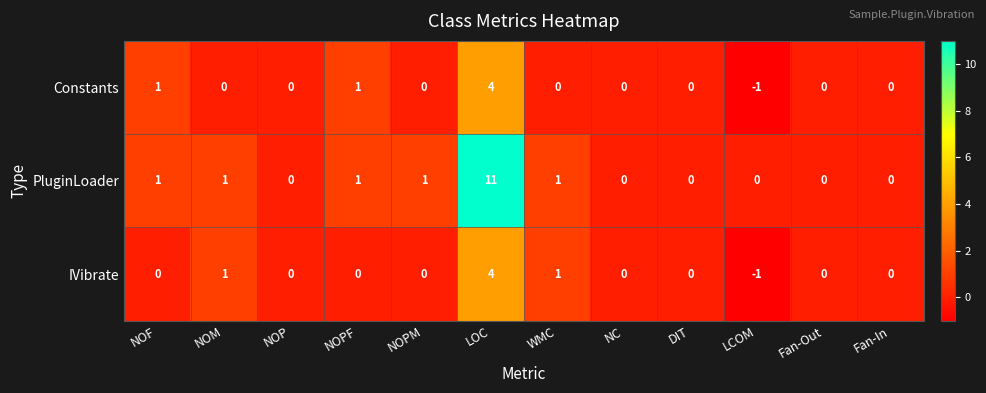

Which series changed the most between NOP and NOPM?

PluginLoader